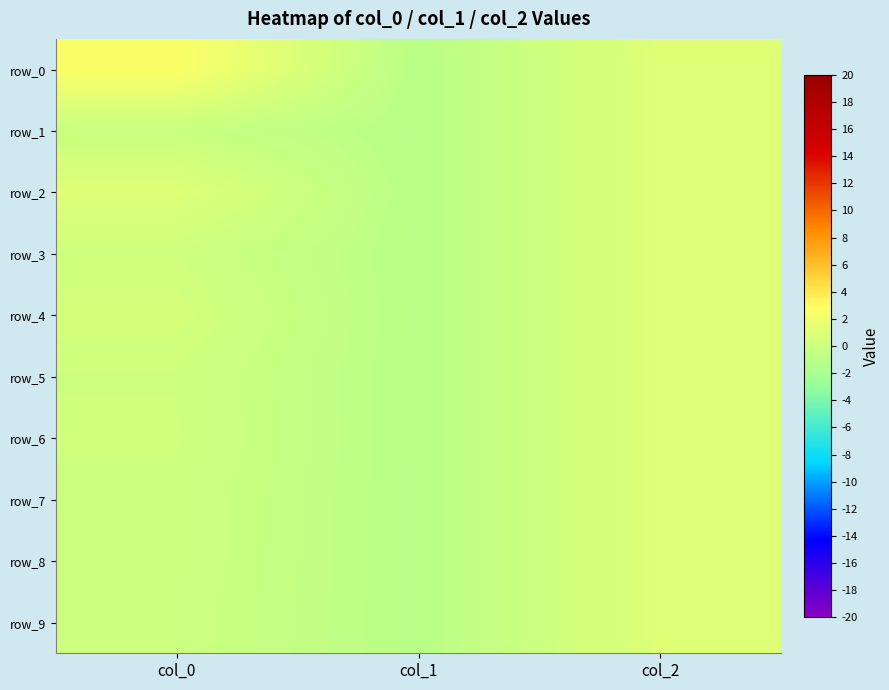

Is it true that row_1 equals 1.0 at col_2?

True